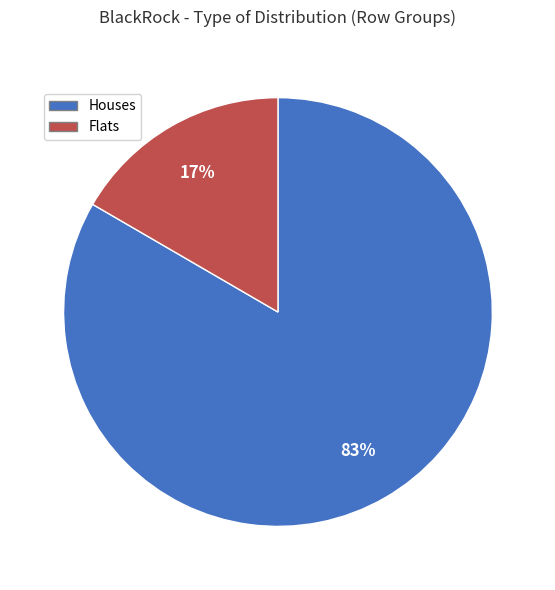

Is Houses the majority of the pie?

Yes